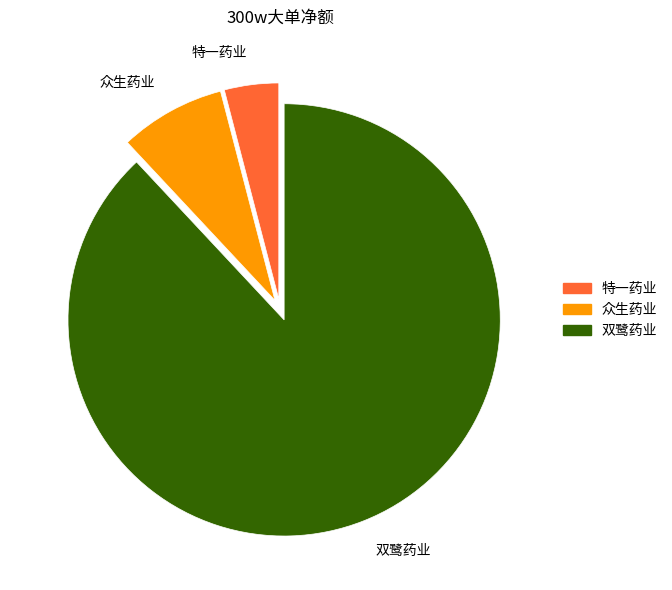

Which slice is the smallest?

特一药业